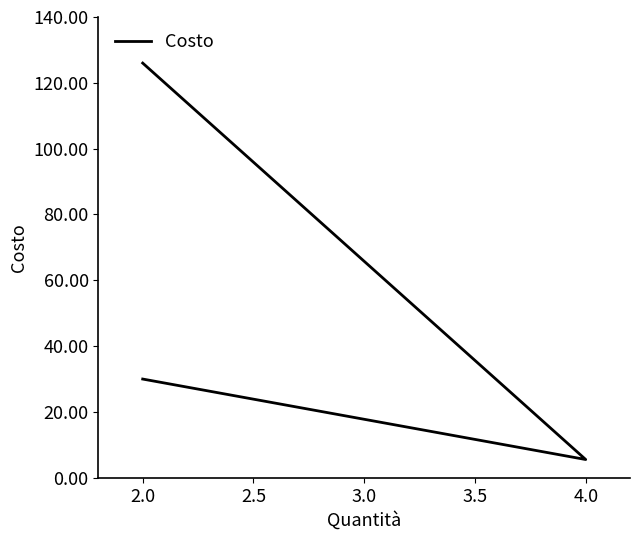

Between 4.0 and 2.0, which is larger?

2.0